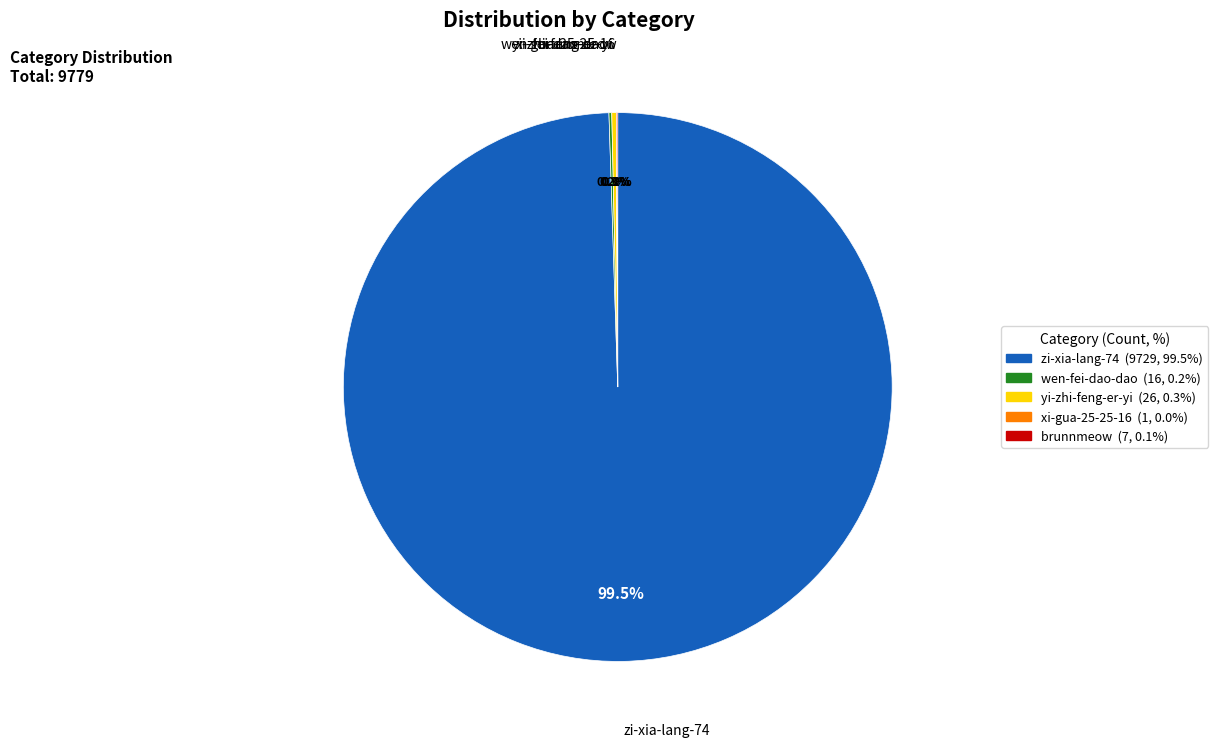

Does zi-xia-lang-74 account for over 50% of the chart?

Yes